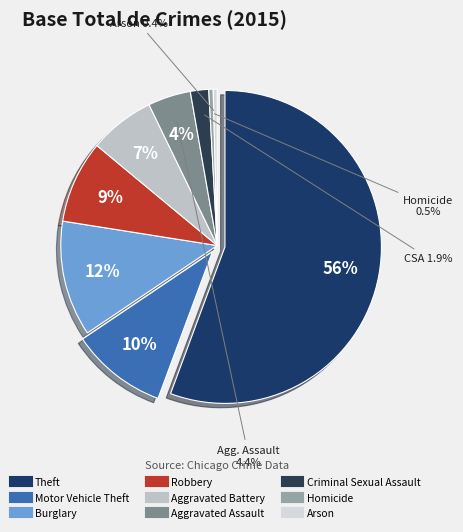

True or false: Criminal Sexual Assault accounts for 12% of the total.

False